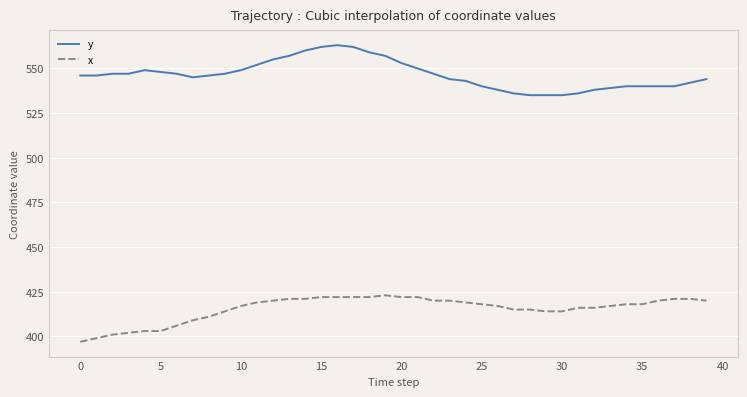

Reading right to left, list all the values displayed in this chart.

y: 544	542	540	540	540	540	539	538	536	535	535	535	536	538	540	543	544	547	550	553	557	559	562	563	562	560	557	555	552	549	547	546	545	547	548	549	547	547	546	546
x: 420	421	421	420	418	418	417	416	416	414	414	415	415	417	418	419	420	420	422	422	423	422	422	422	422	421	421	420	419	417	414	411	409	406	403	403	402	401	399	397